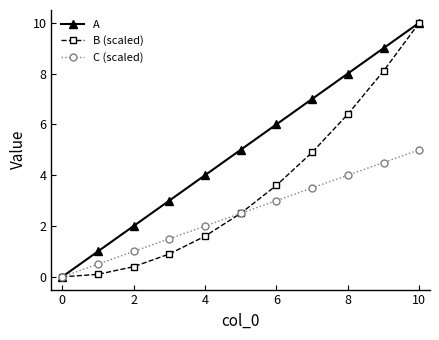

Rank the series by their average value, from lowest to highest.

C (scaled), B (scaled), A